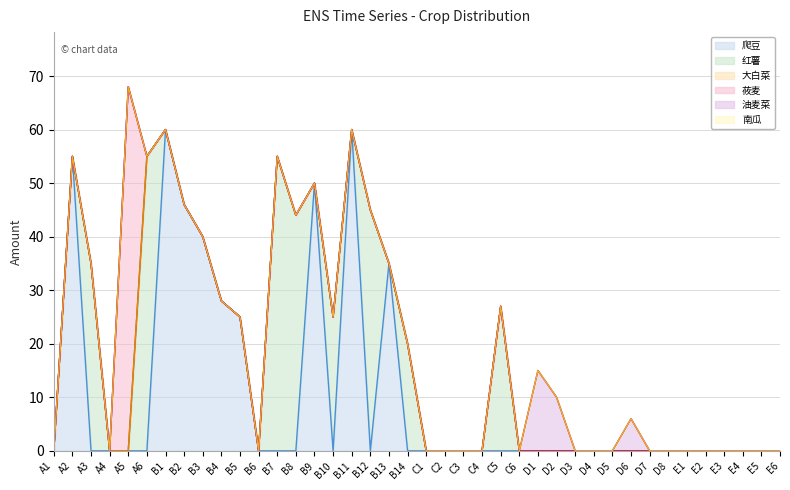

Reading left to right, transcribe all the data shown in this chart.

爬豆: 0	55	0	0	0	0	60	46	40	28	25	0	0	0	50	0	60	0	35	0	0	0	0	0	0	0	0	0	0	0	0	0	0	0	0	0	0	0	0	0
红薯: 0	0	35	0	0	55	0	0	0	0	0	0	55	44	0	25	0	45	0	20	0	0	0	0	27	0	0	0	0	0	0	0	0	0	0	0	0	0	0	0
大白菜: 0	0	0	0	0	0	0	0	0	0	0	0	0	0	0	0	0	0	0	0	0	0	0	0	0	0	0	0	0	0	0	0	0	0	0	0	0	0	0	0
莜麦: 0	0	0	0	68	0	0	0	0	0	0	0	0	0	0	0	0	0	0	0	0	0	0	0	0	0	0	0	0	0	0	0	0	0	0	0	0	0	0	0
油麦菜: 0	0	0	0	0	0	0	0	0	0	0	0	0	0	0	0	0	0	0	0	0	0	0	0	0	0	15	10	0	0	0	6	0	0	0	0	0	0	0	0
南瓜: 0	0	0	0	0	0	0	0	0	0	0	0	0	0	0	0	0	0	0	0	0	0	0	0	0	0	0	0	0	0	0	0	0	0	0	0	0	0	0	0